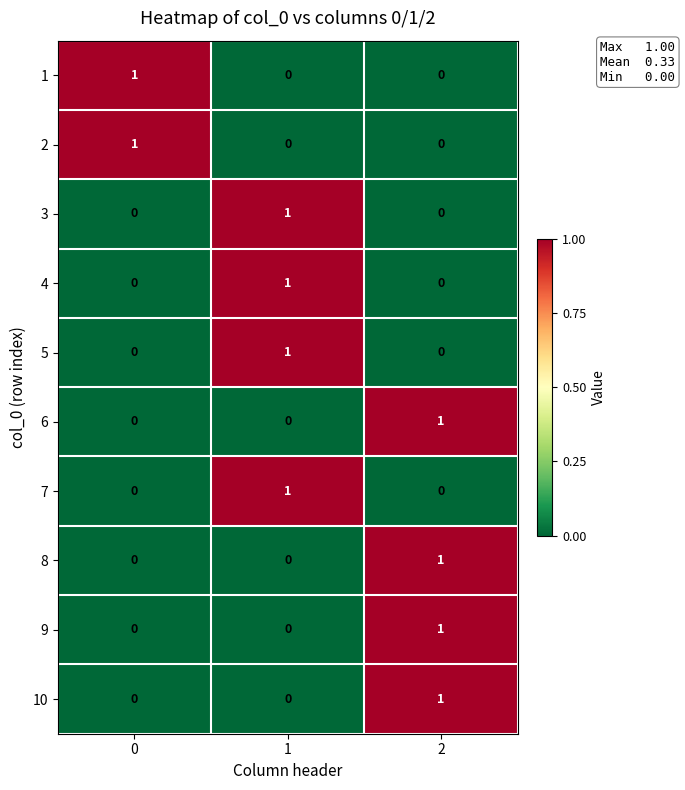

The value of 6 at 2 is 2. True or false?

False